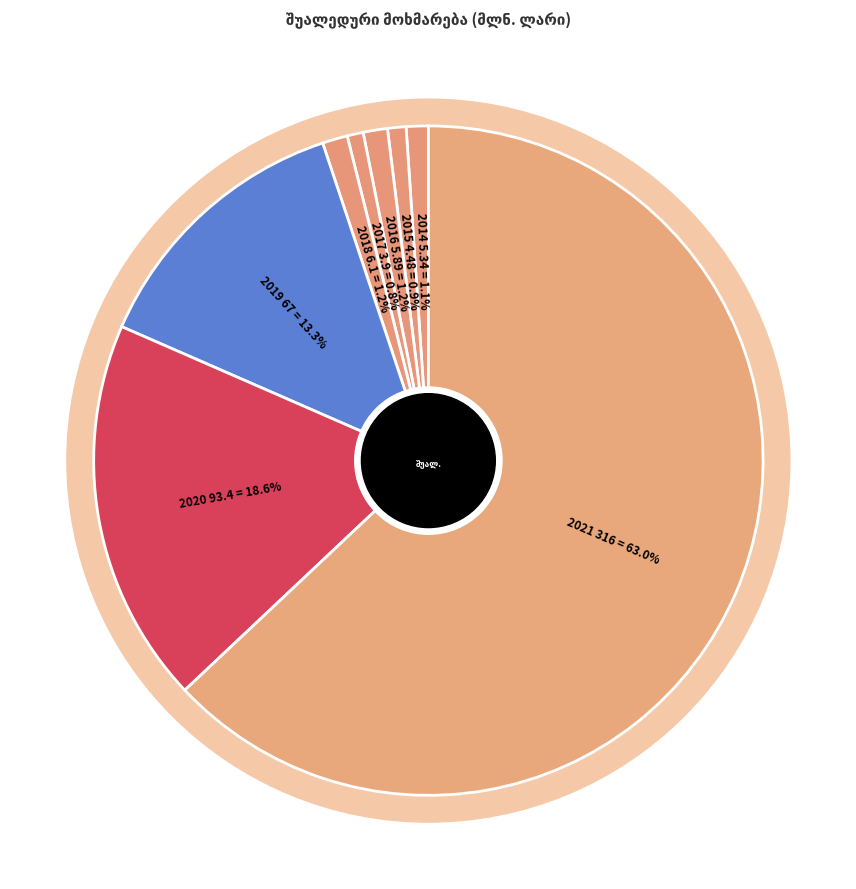

Which slice represents more than half of the pie?

2021